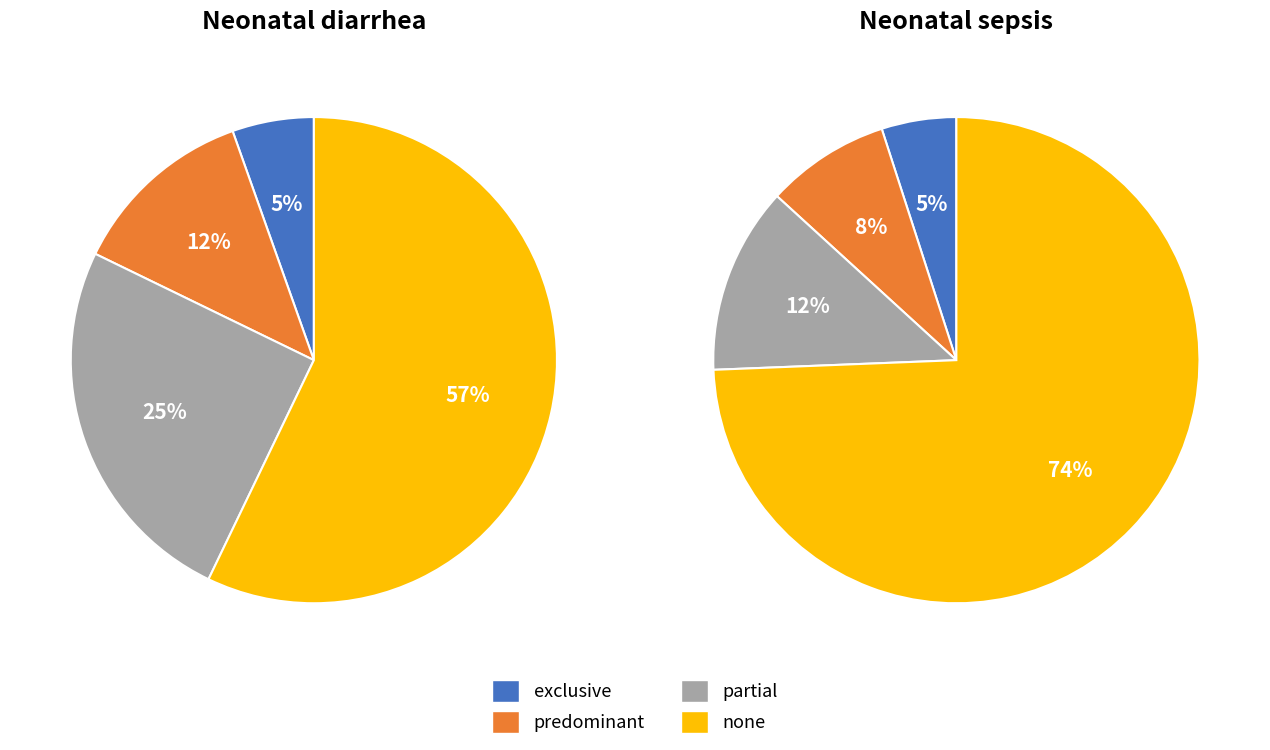

Does any single category account for the majority?

Yes